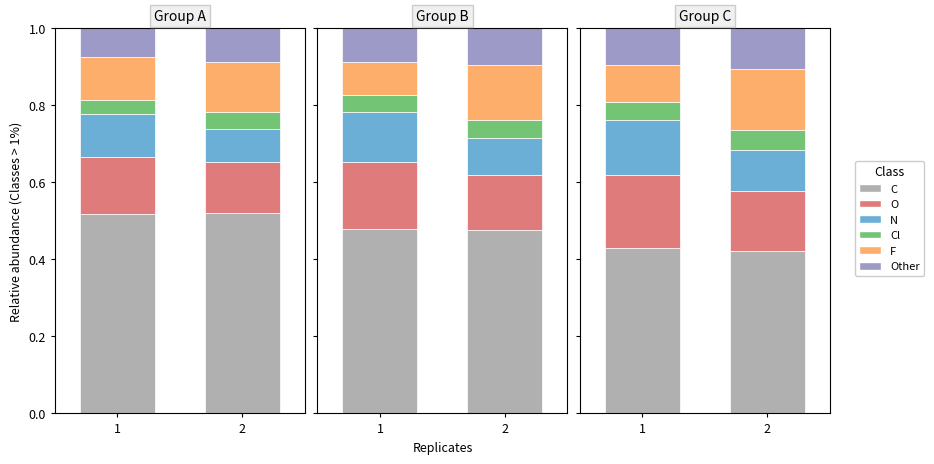

What is the average value of the N series?

0.1